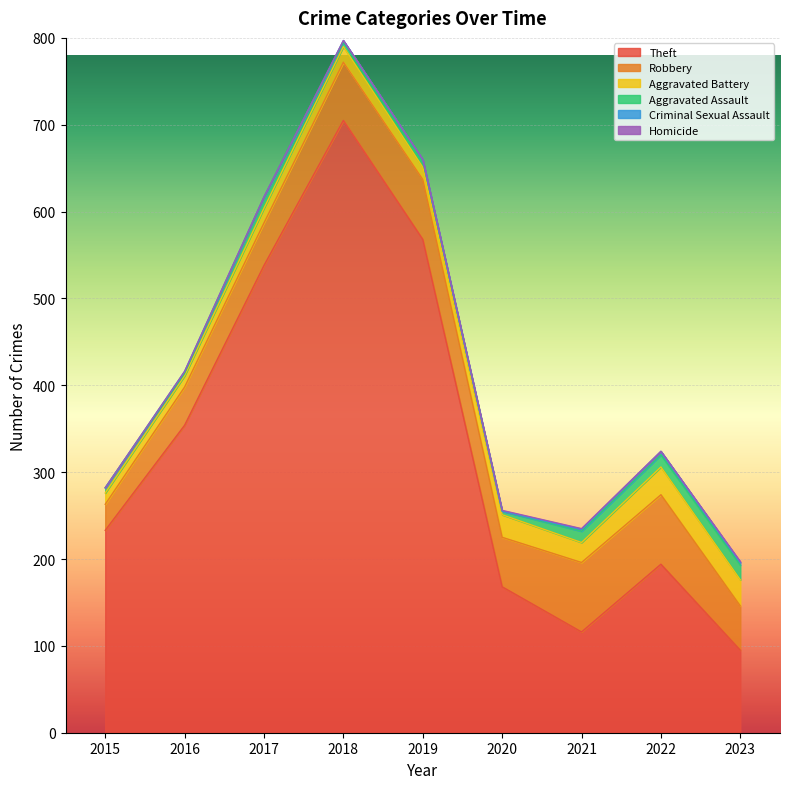

At which label does Theft reach its peak?

2018